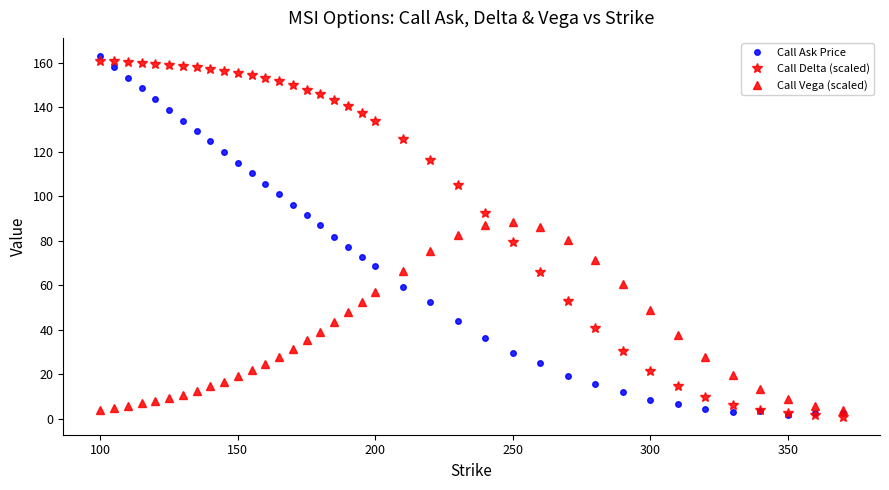

Which series has the largest total across all categories?

Call Delta (scaled)